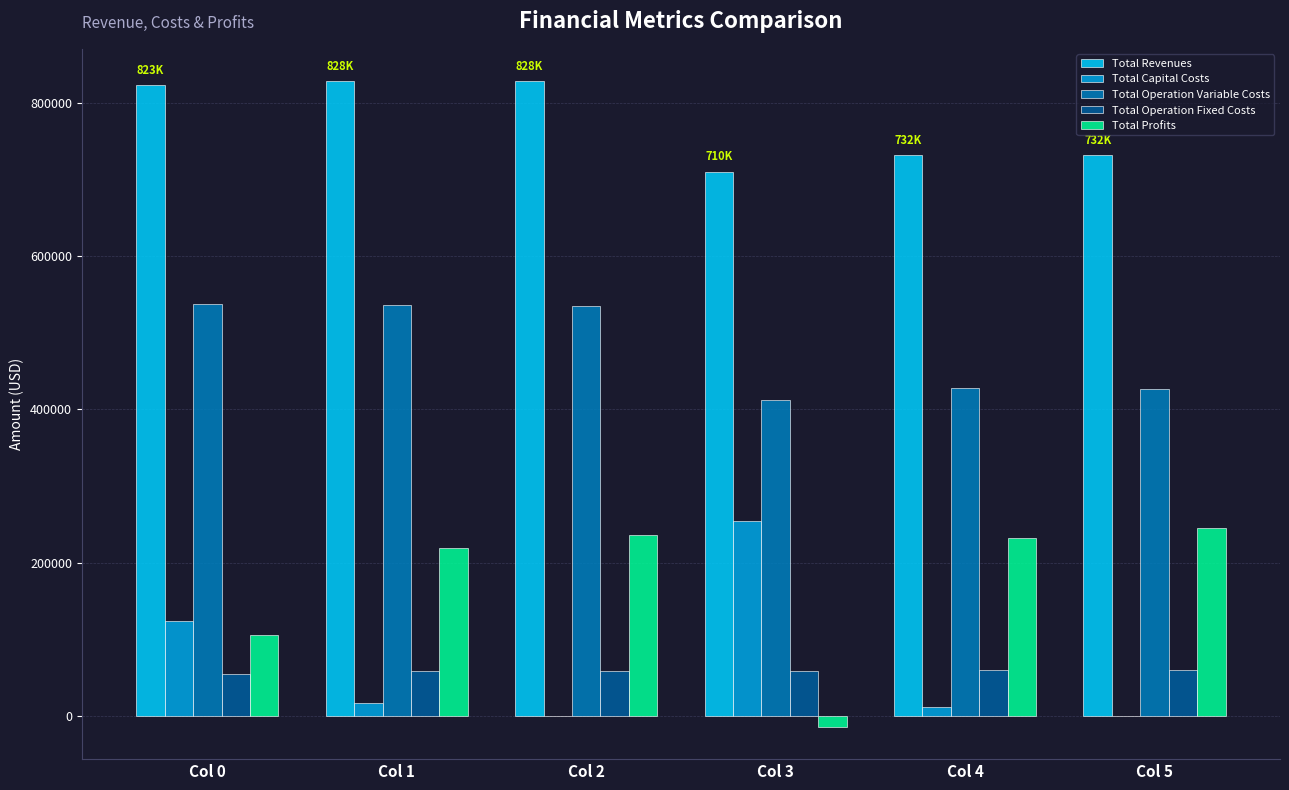

What is the sum of the Total Operation Fixed Costs values at Col 5 and Col 3?

119324.1